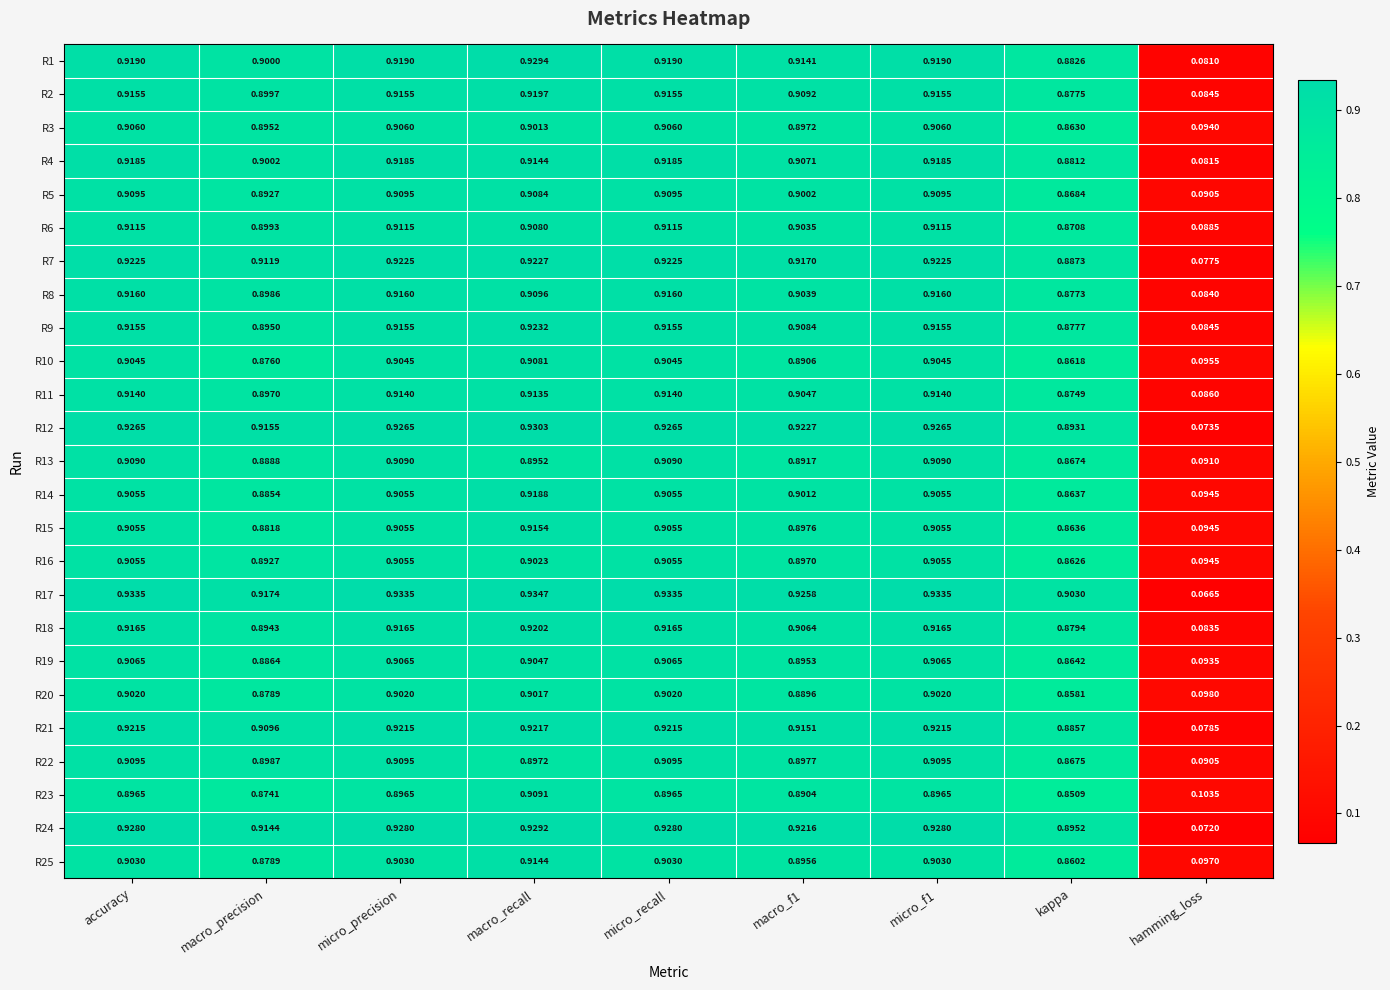

Which label corresponds to the largest value in the chart?

macro_recall